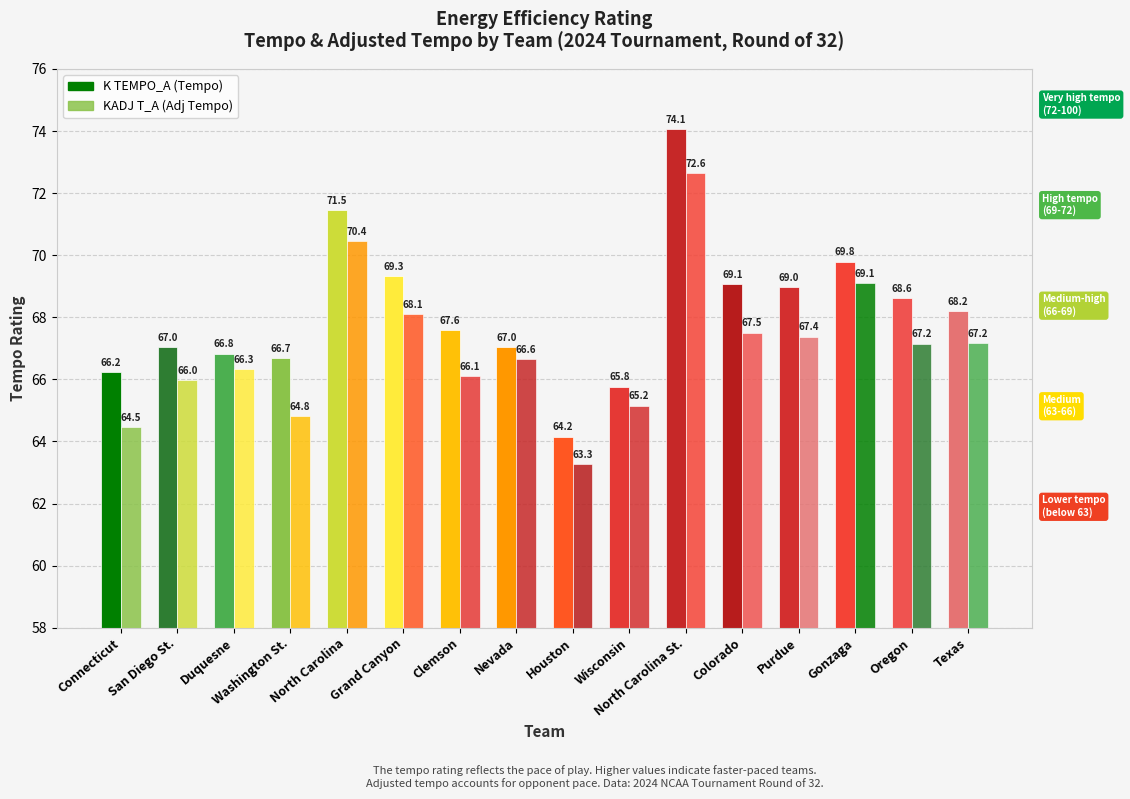

What is the label of the 10th bar from the left?

Wisconsin